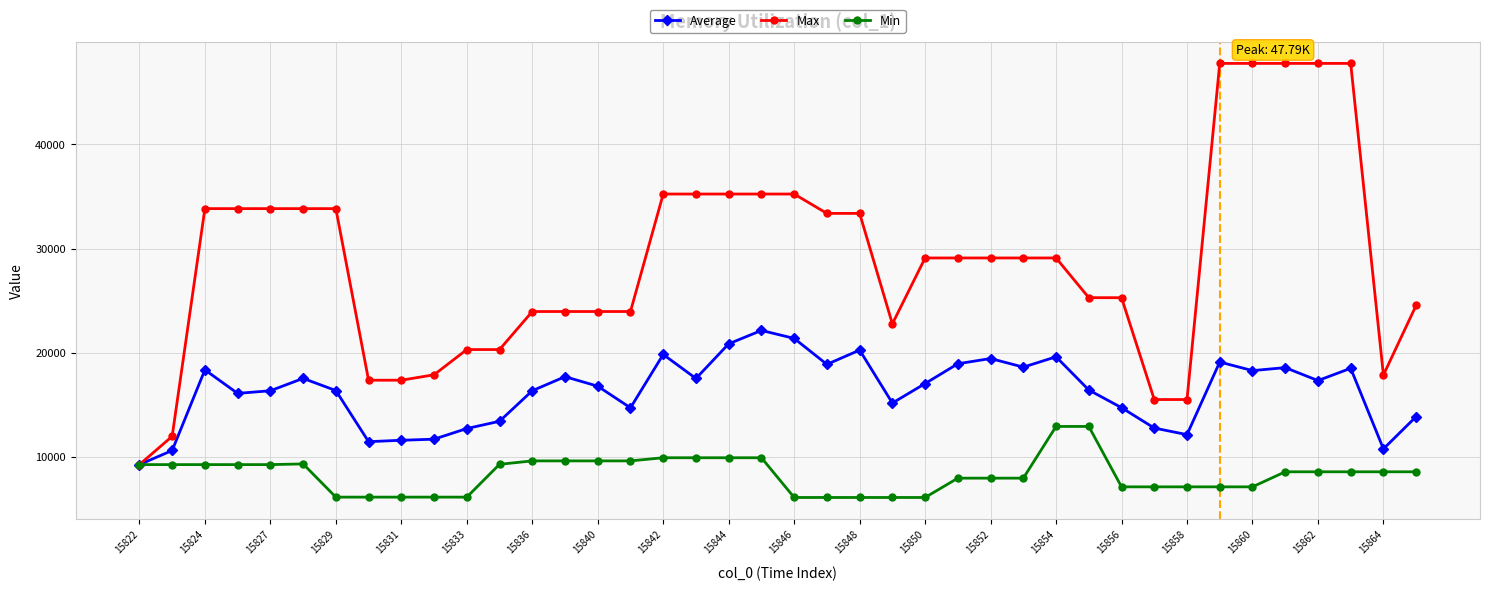

What is the average value of the Max series?

28834.9